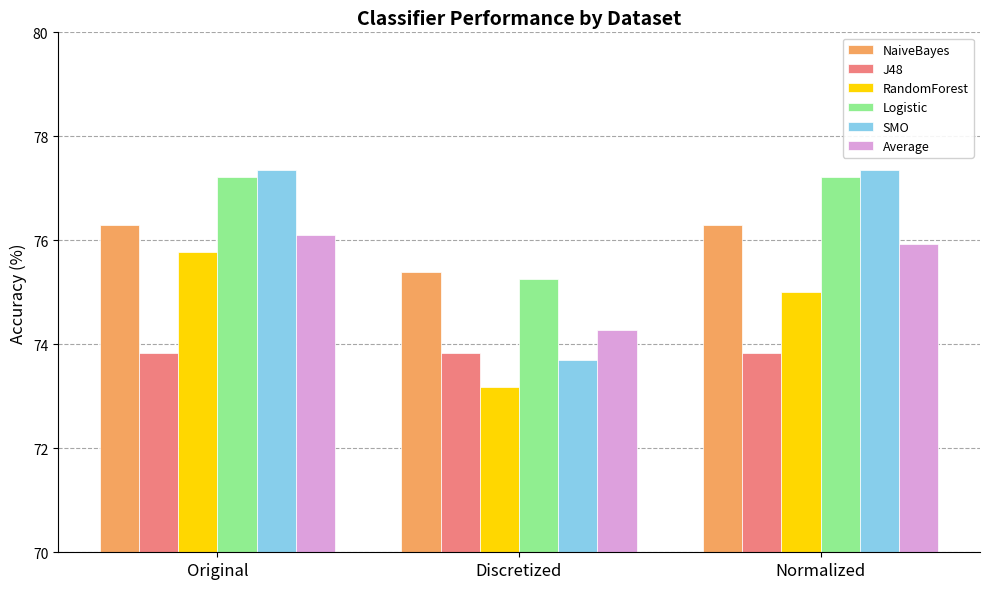

What is the spread (max minus min) of values at Original?

3.5